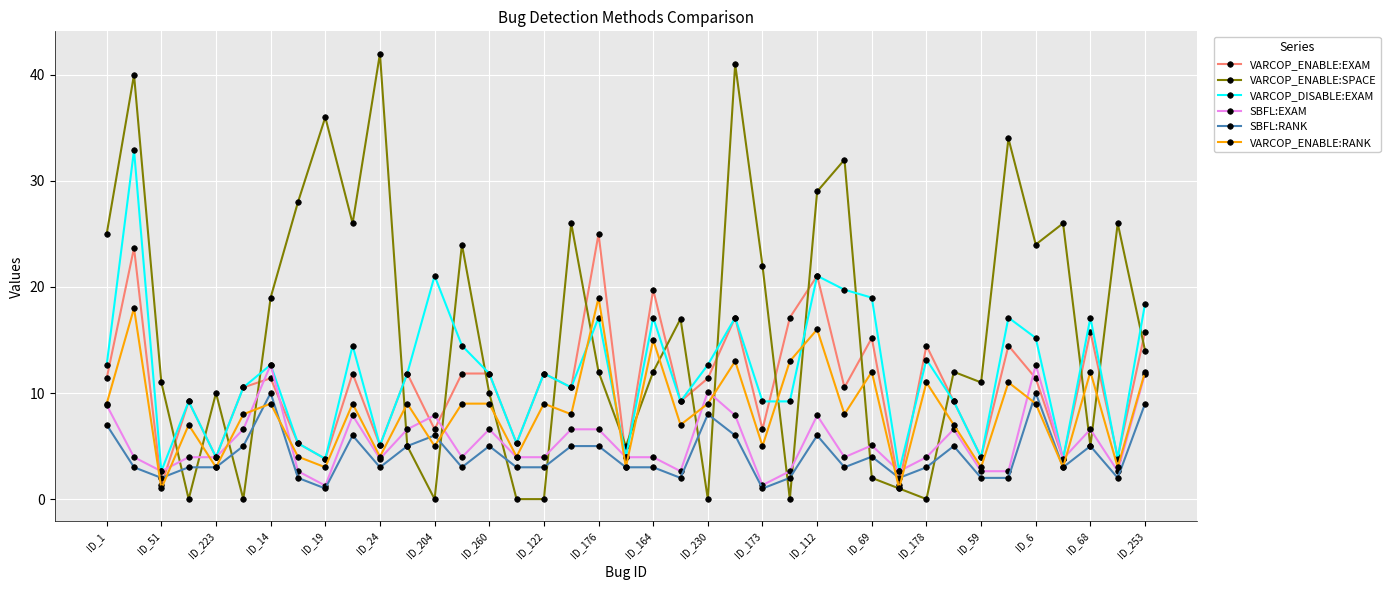

Which series has the widest spread of values?

VARCOP_ENABLE:SPACE